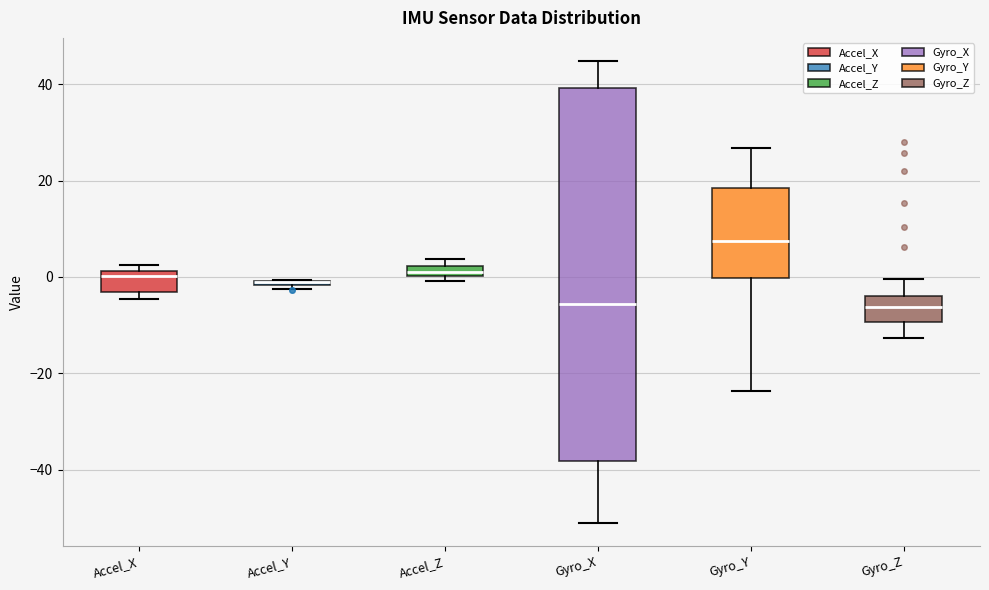

Where is the upper edge of the box for Gyro_Y on the y-axis? The values are not printed on the chart, so give them approximately, as read against the axis.

18